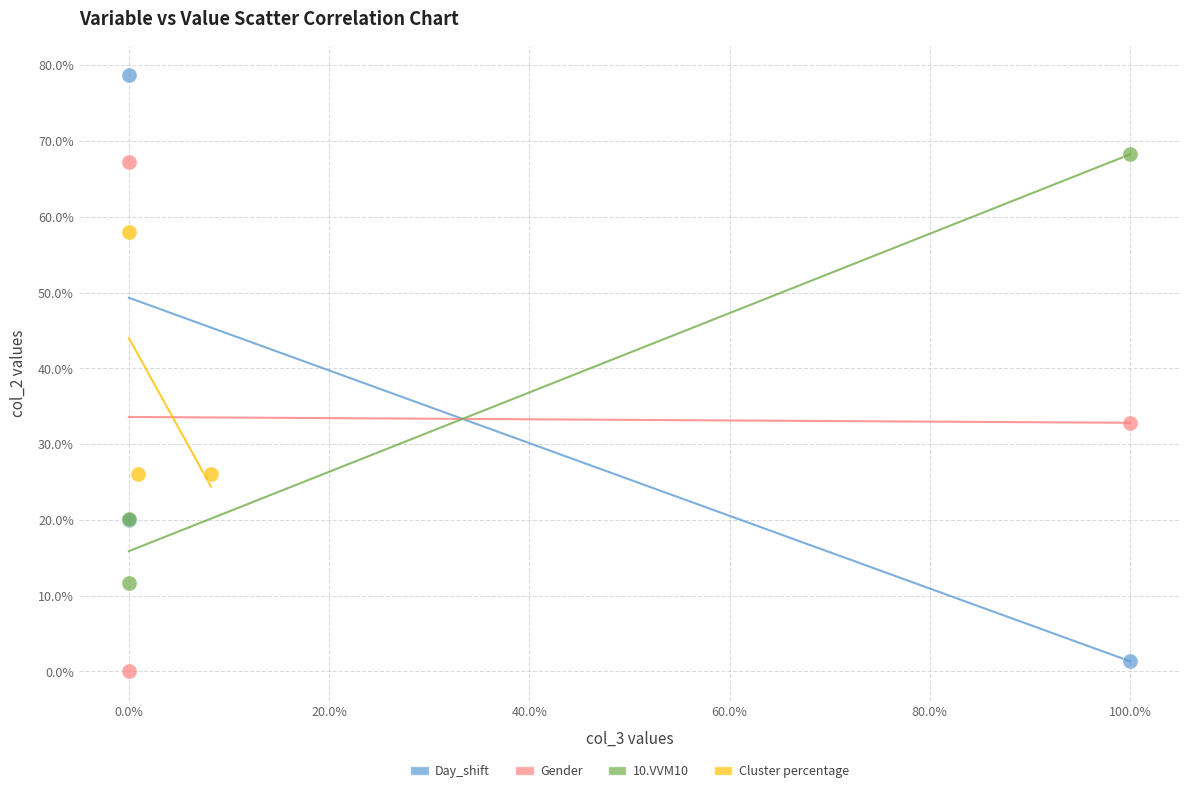

Which series reaches the maximum Y coordinate?

Day_shift